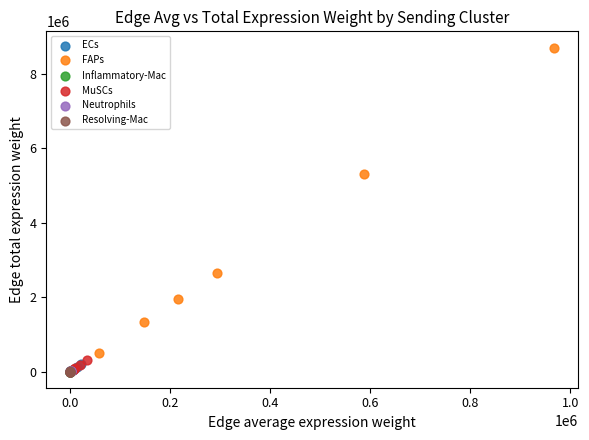

Which series has the widest spread of Y values?

FAPs